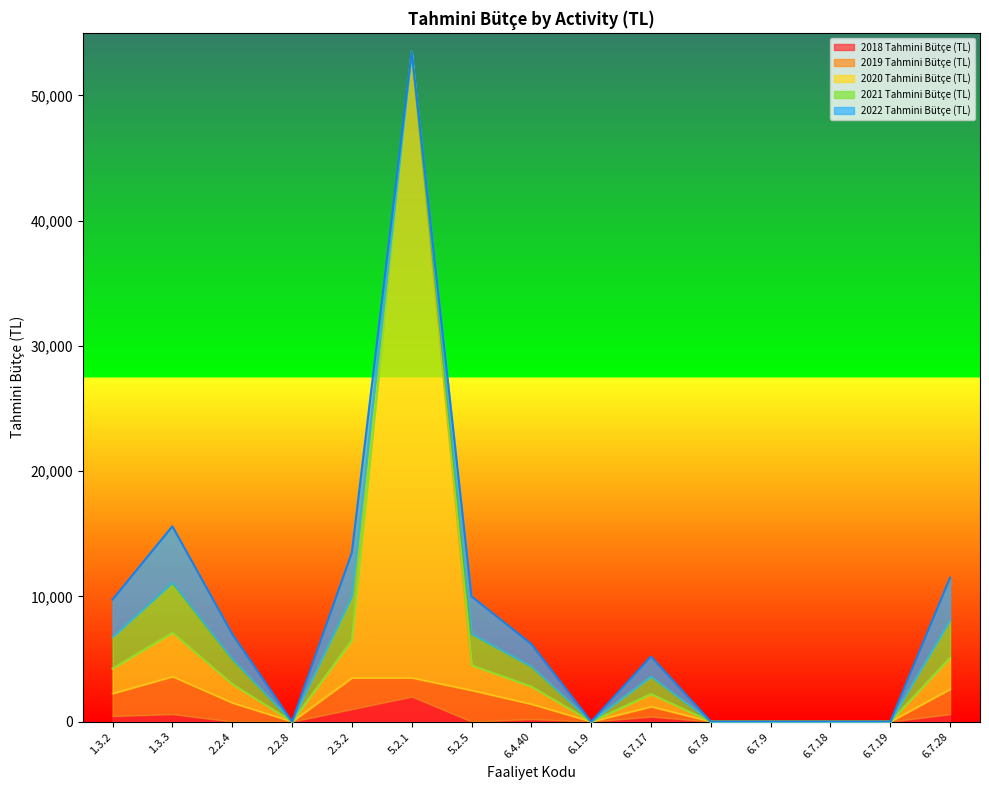

Which series has the largest total across all categories?

2020 Tahmini Bütçe (TL)